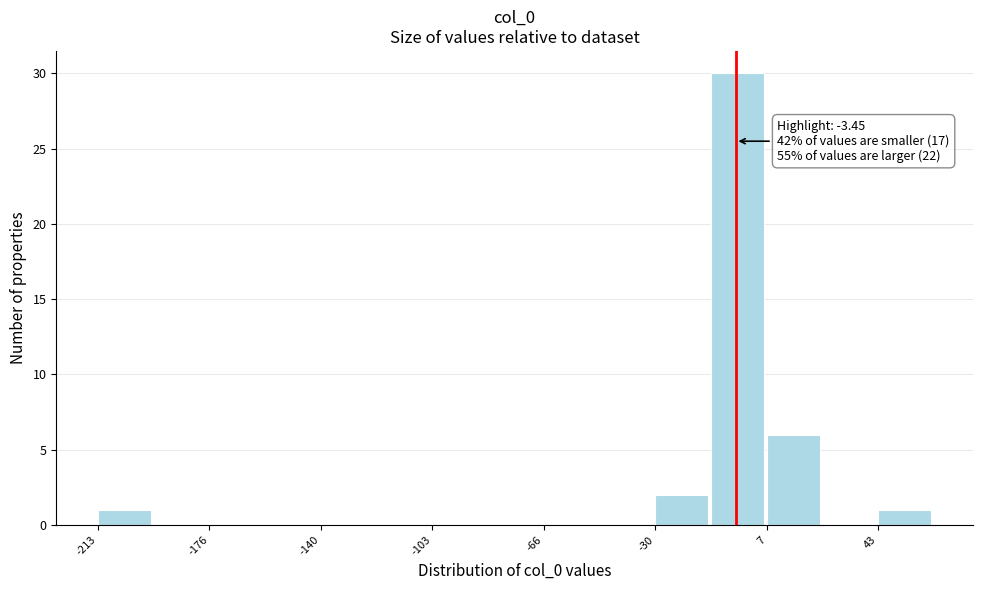

Around what value on the x-axis is the tallest bar? Give the approximate position of its centre, as read against the axis.

-5